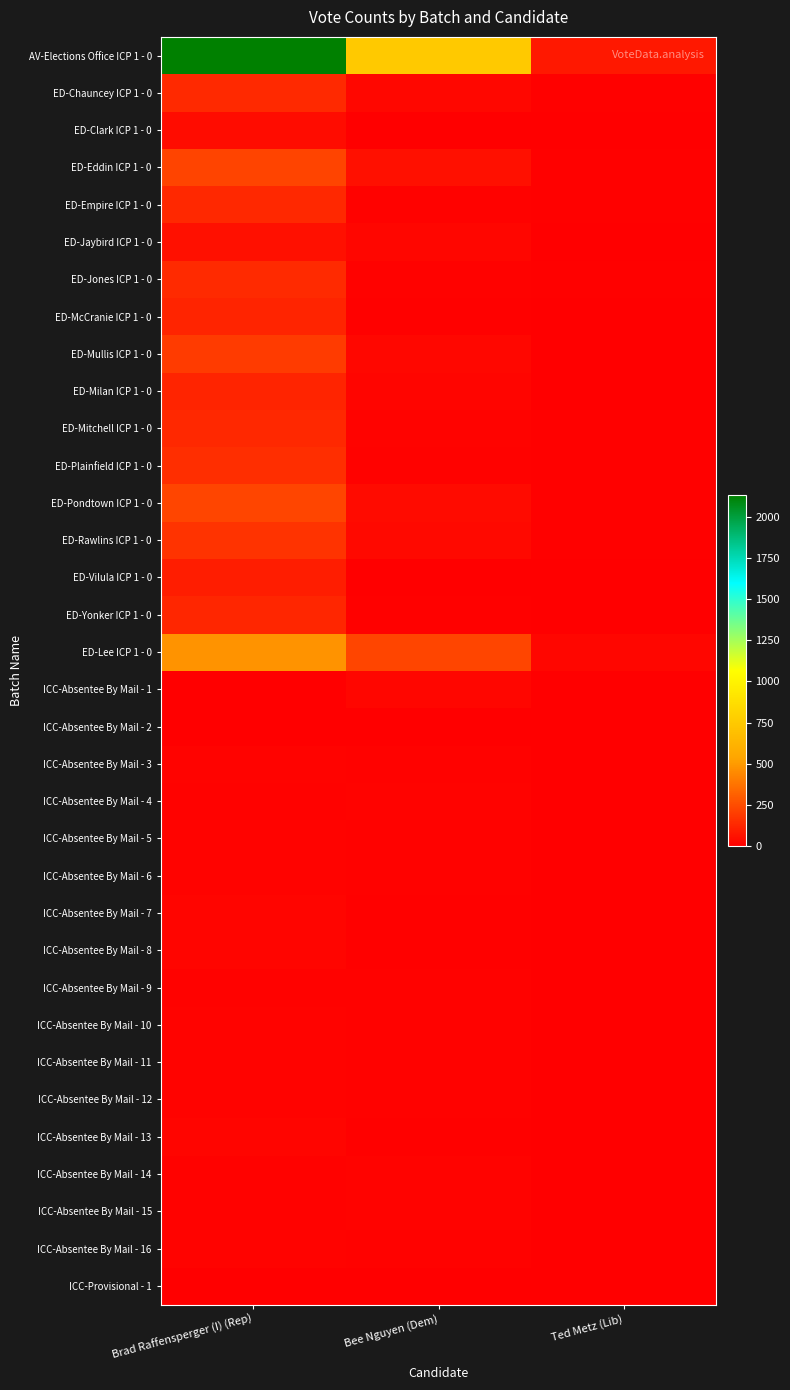

Rank the series at Bee Nguyen (Dem) from highest to lowest value.

AV-Elections Office ICP 1 - 0, ED-Lee ICP 1 - 0, ED-Eddin ICP 1 - 0, ED-Pondtown ICP 1 - 0, ED-Rawlins ICP 1 - 0, ED-Chauncey ICP 1 - 0, ED-Mullis ICP 1 - 0, ED-Jaybird ICP 1 - 0, ICC-Absentee By Mail - 1, ED-Milan ICP 1 - 0, ICC-Absentee By Mail - 4, ICC-Absentee By Mail - 14, ICC-Absentee By Mail - 15, ED-Mitchell ICP 1 - 0, ICC-Absentee By Mail - 10, ICC-Absentee By Mail - 11, ED-Jones ICP 1 - 0, ED-Plainfield ICP 1 - 0, ICC-Absentee By Mail - 9, ED-Empire ICP 1 - 0, ICC-Absentee By Mail - 3, ICC-Absentee By Mail - 5, ICC-Absentee By Mail - 6, ICC-Absentee By Mail - 12, ICC-Absentee By Mail - 16, ED-McCranie ICP 1 - 0, ED-Yonker ICP 1 - 0, ICC-Absentee By Mail - 7, ICC-Absentee By Mail - 8, ICC-Absentee By Mail - 13, ICC-Absentee By Mail - 2, ED-Clark ICP 1 - 0, ED-Vilula ICP 1 - 0, ICC-Provisional - 1